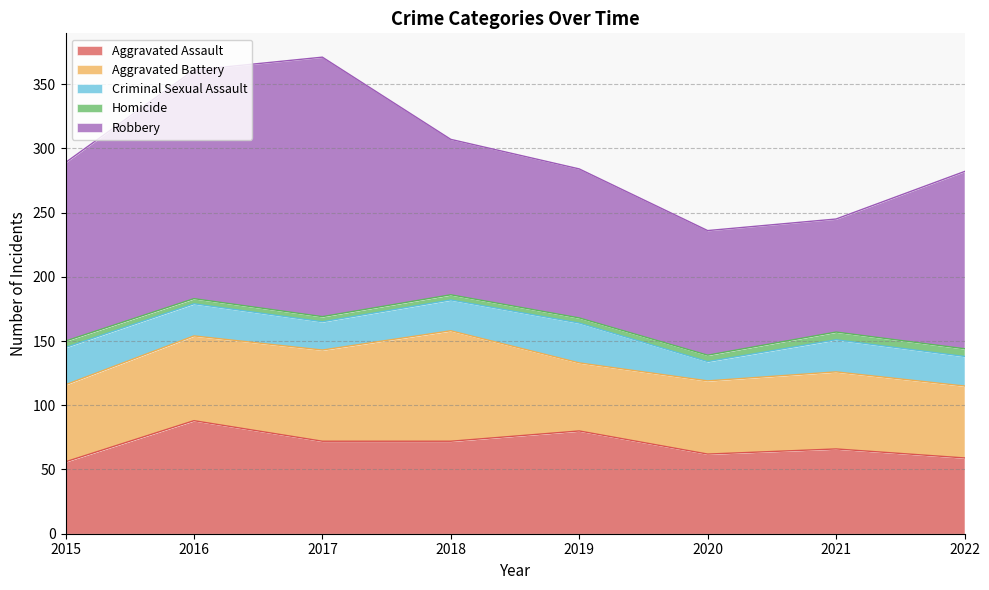

Where does the Robbery series first go above 138?

2015